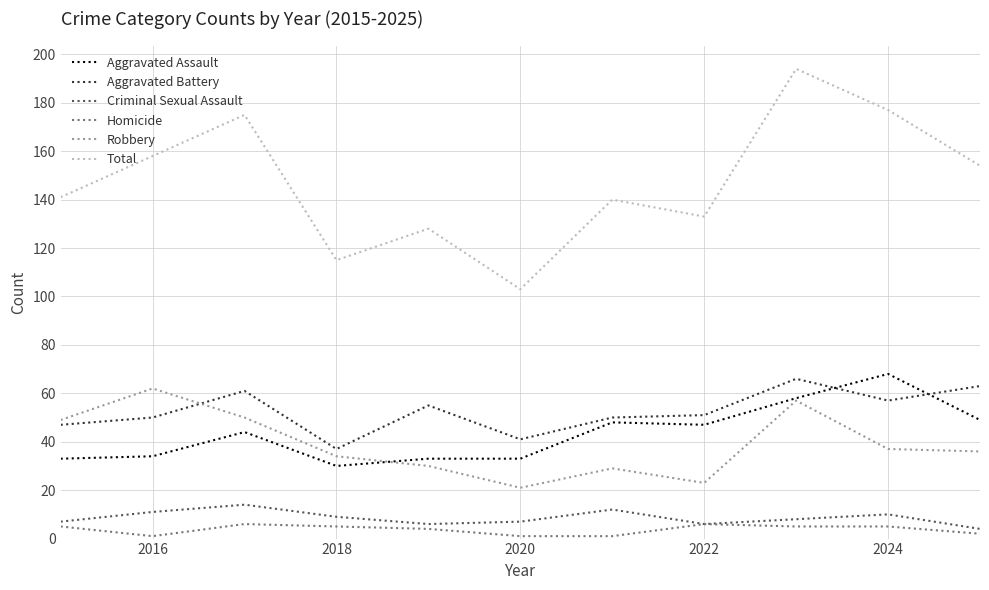

What are all the series names shown in the legend?

Aggravated Assault, Aggravated Battery, Criminal Sexual Assault, Homicide, Robbery, Total